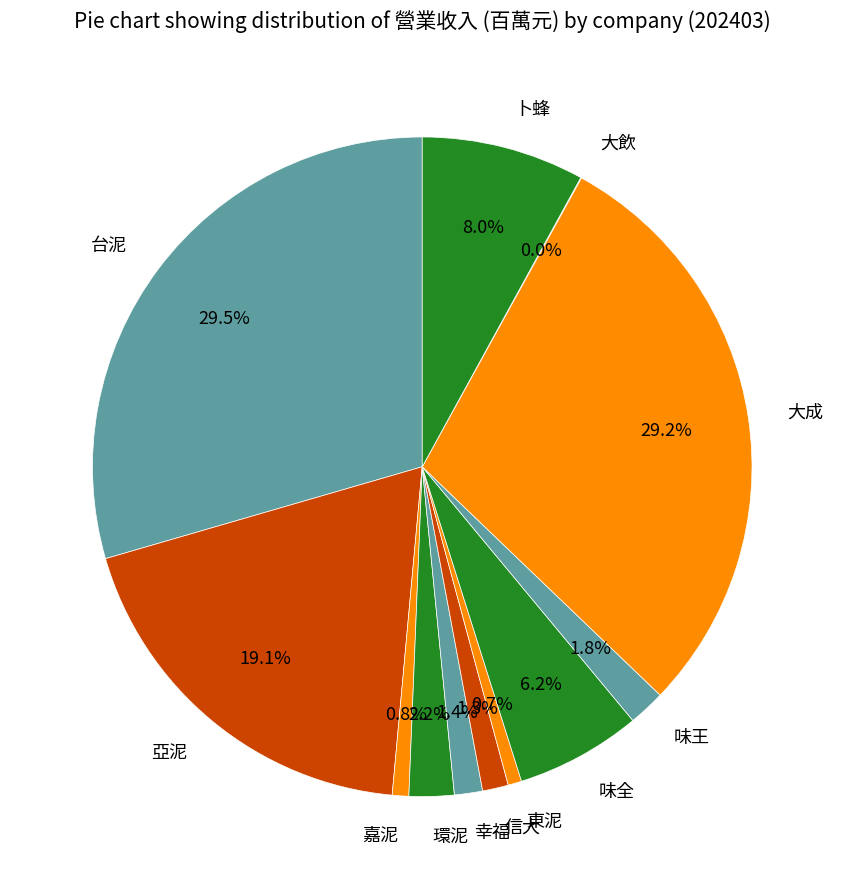

Is there a majority slice in this chart?

No